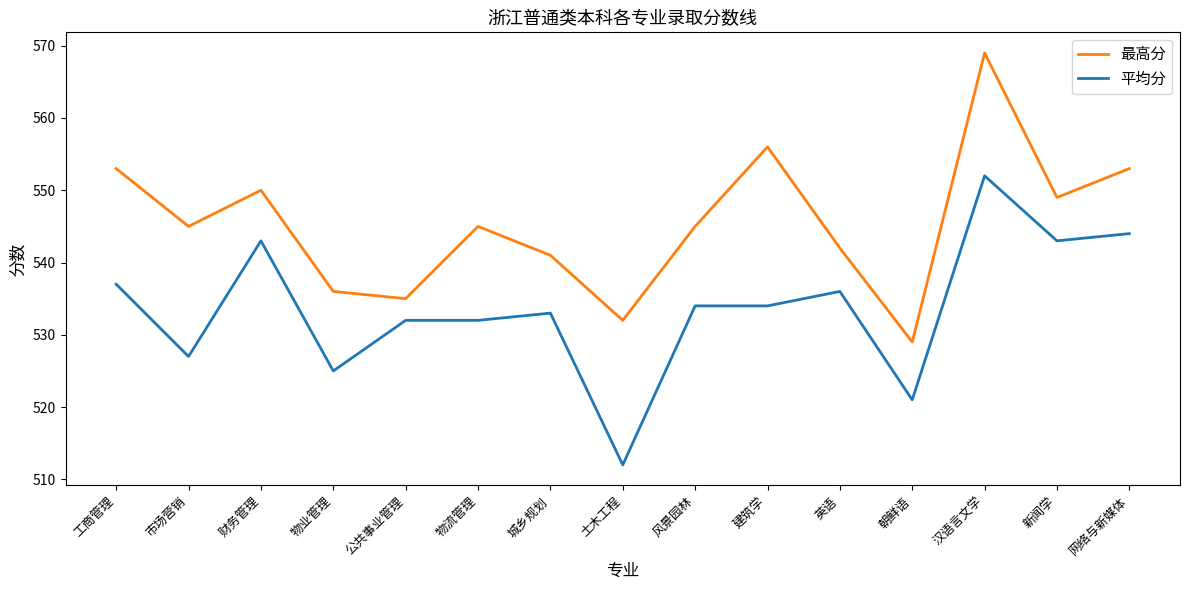

Rank the series by their average value, from highest to lowest.

最高分, 平均分